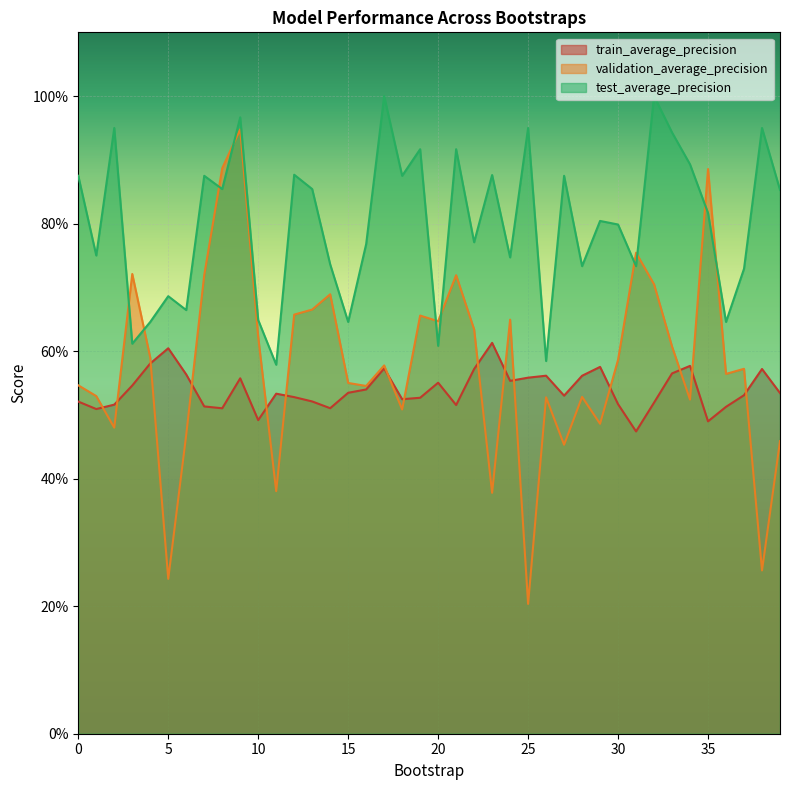

At how many categories does at least one series exceed 0?

40